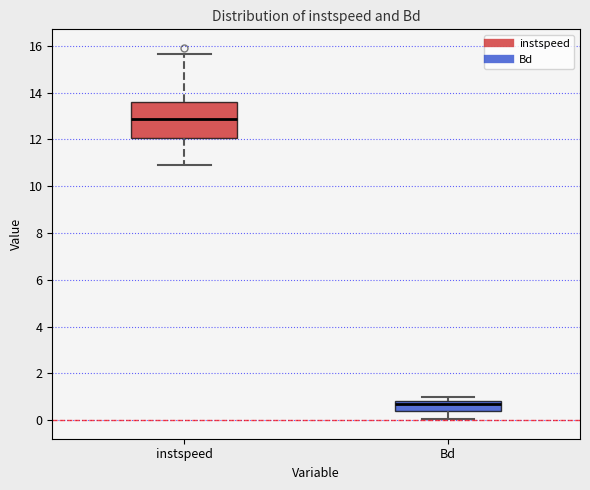

Which box's median line is the highest?

instspeed